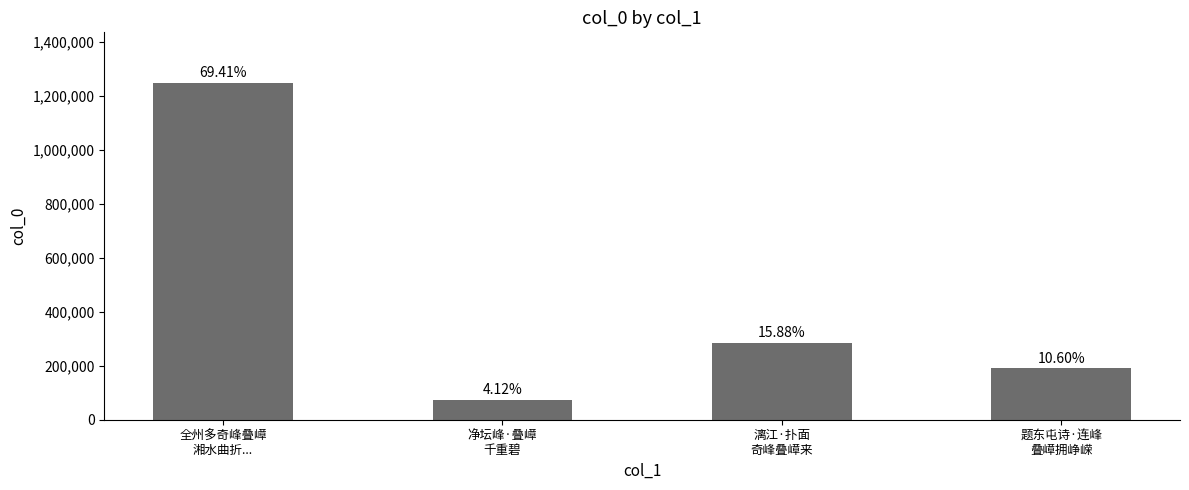

How many bars are there in total?

4